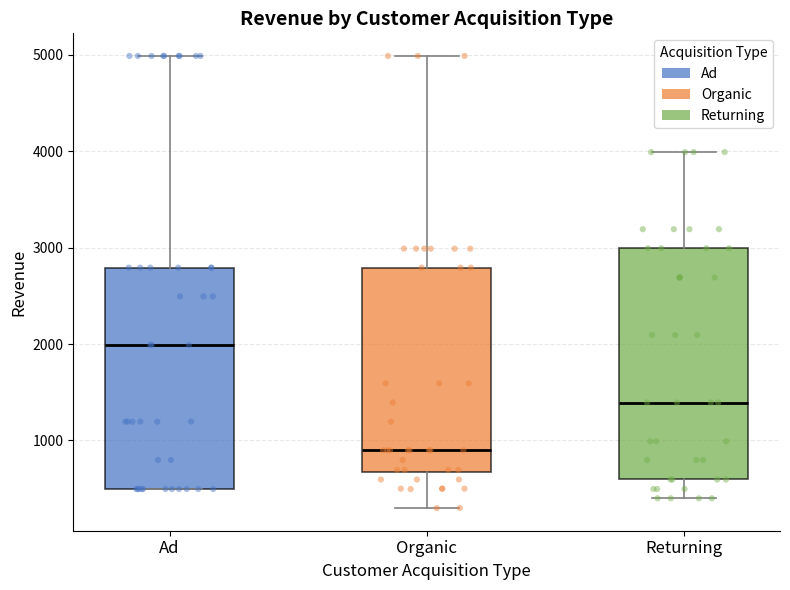

Reading left to right, read every box against the y-axis: the position of its median line, the range the box covers, and the ends of its whiskers. The values are not printed on the chart, so give them approximately, as read against the axis.

Ad: median 2000, box 500 to 2800, whiskers 500 to 5000
Organic: median 900, box 700 to 2800, whiskers 300 to 5000
Returning: median 1400, box 600 to 3000, whiskers 400 to 4000